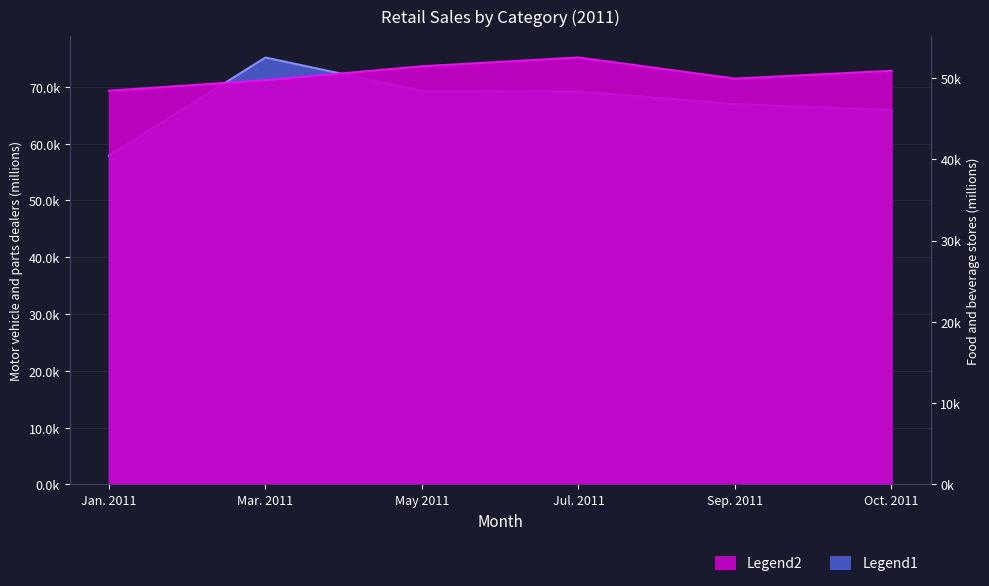

Rank the categories by Motor vehicle and parts dealers value from highest to lowest.

Mar. 2011, May 2011, Jul. 2011, Sep. 2011, Oct. 2011, Jan. 2011